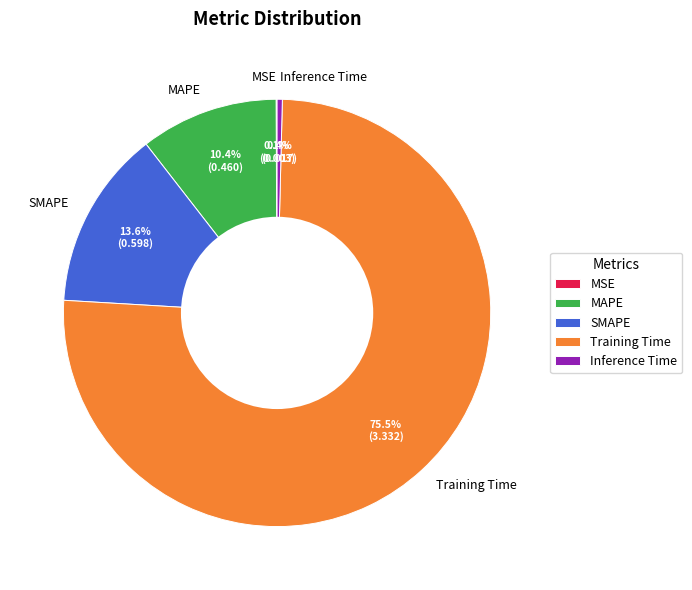

To the nearest percent, what is the average slice percentage?

20%